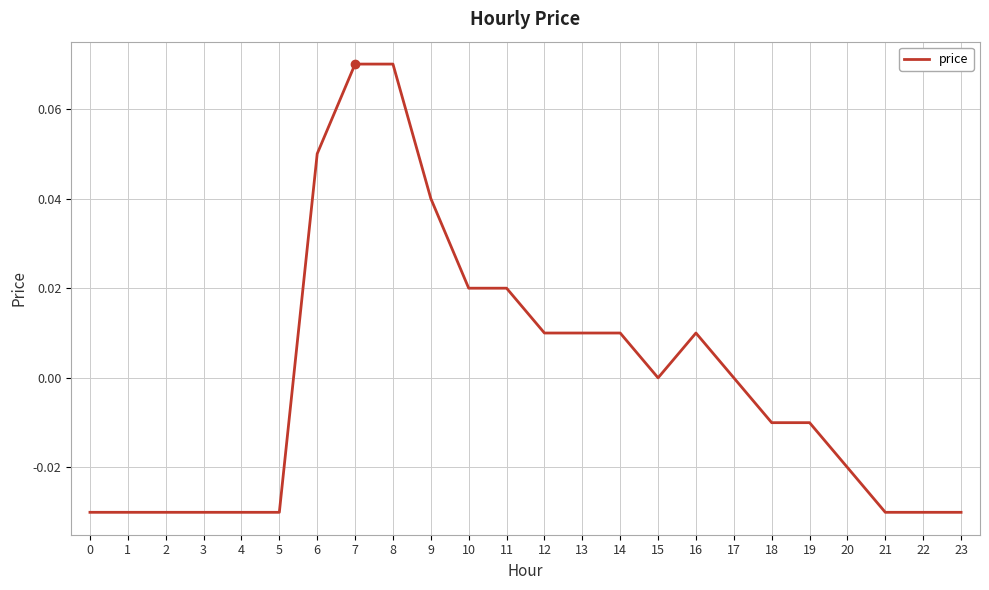

Where does the data first go above 0?

6